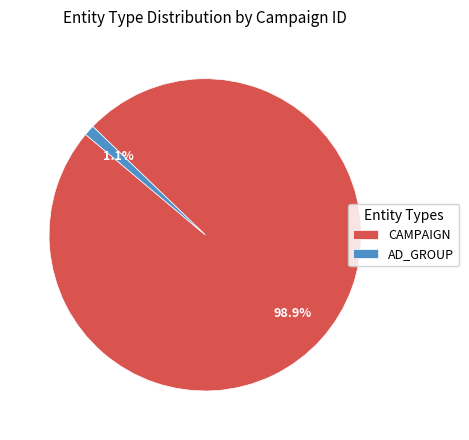

To the nearest percent, what is the difference between the largest and smallest slice percentages?

98%